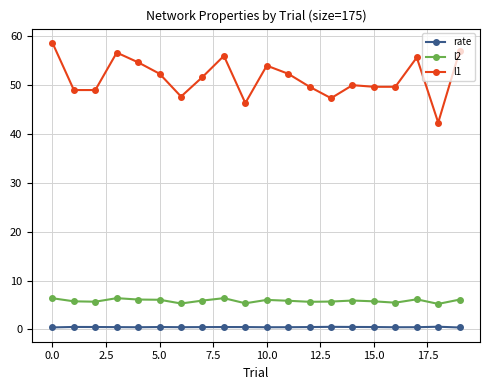

True or false: l1 and rate cross at least once.

False